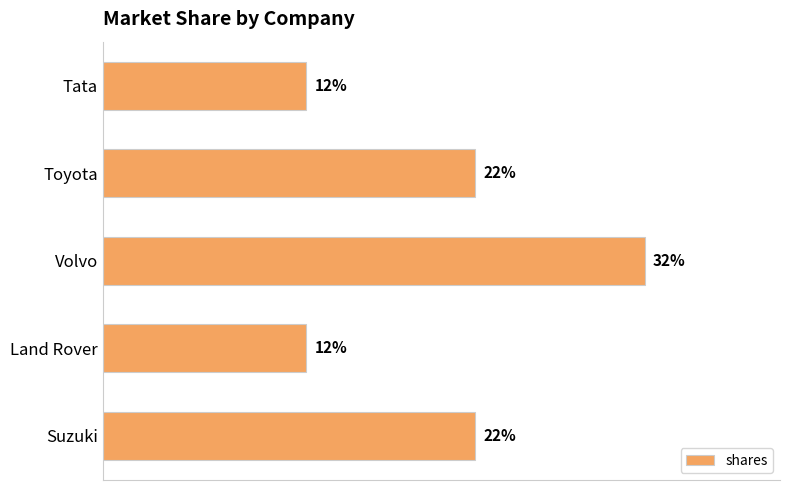

Does the chart contain any negative values?

No